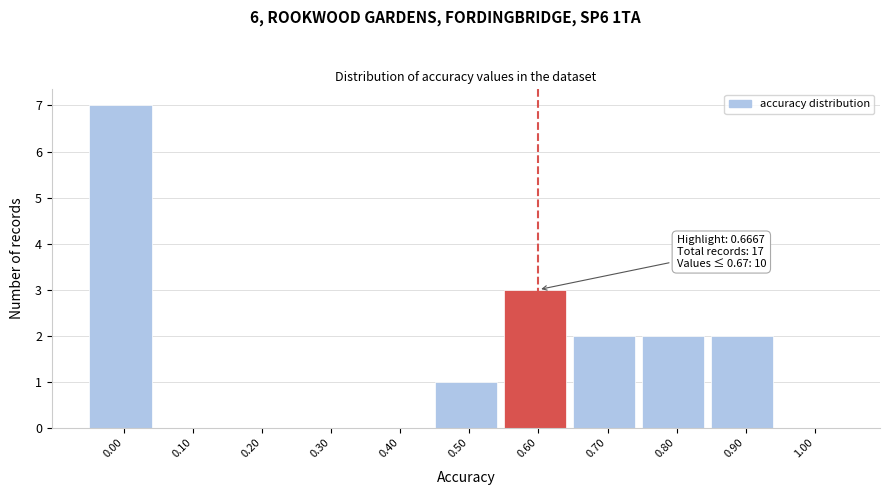

Reading left to right, list all the values displayed in this chart.

0.00=7	0.10=0	0.20=0	0.30=0	0.40=0	0.50=1	0.60=3	0.70=2	0.80=2	0.90=2	1.00=0